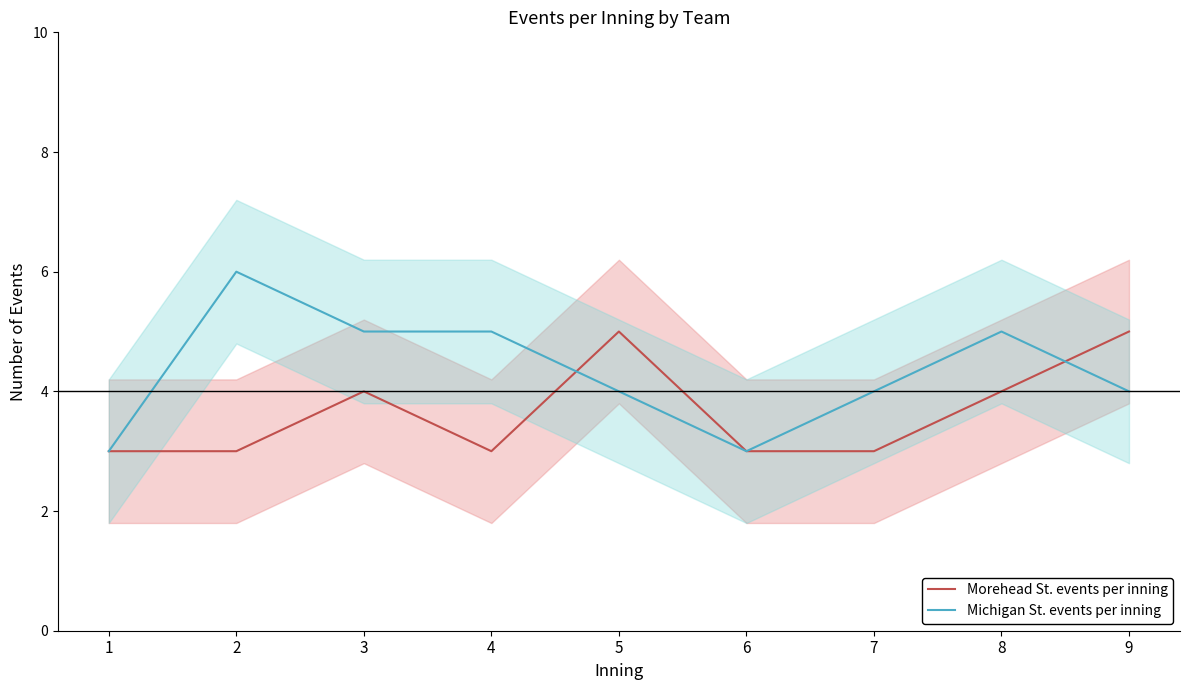

Reading left to right, transcribe all the data shown in this chart.

Morehead St. events per inning: 3	3	4	3	5	3	3	4	5
Michigan St. events per inning: 3	6	5	5	4	3	4	5	4